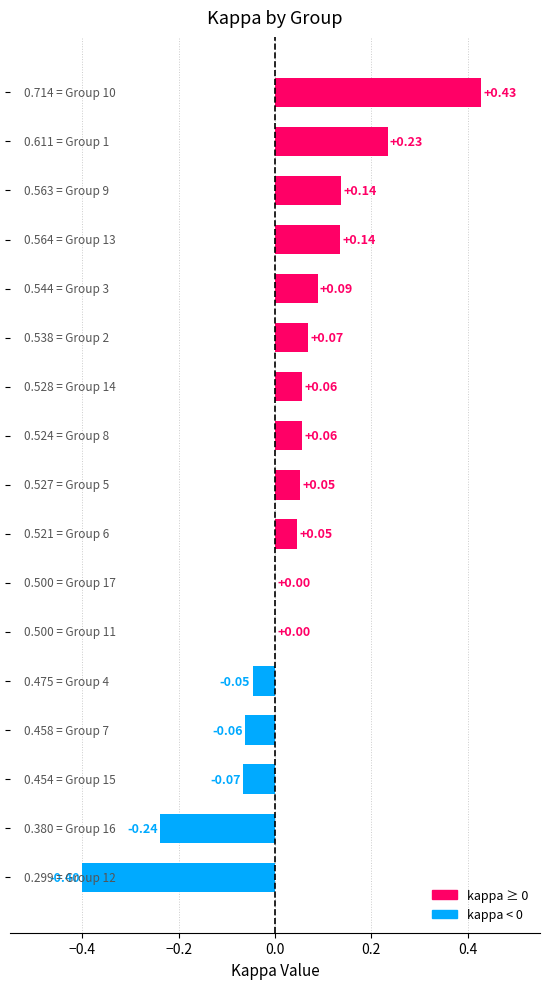

What is the sum of all values?

0.5